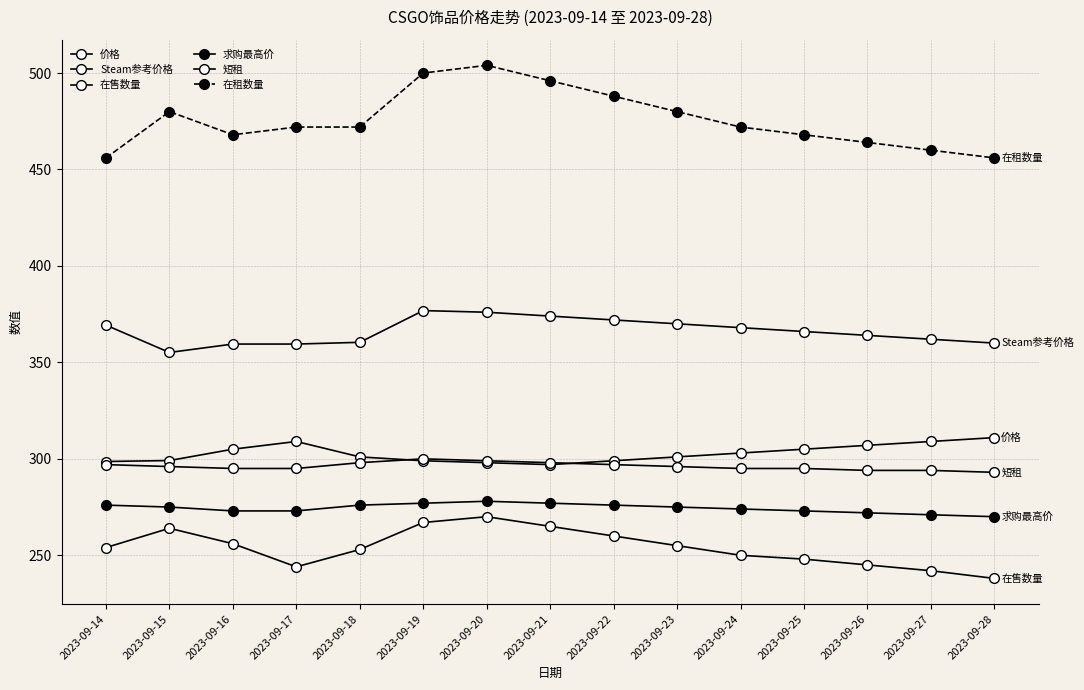

At which category does the chart reach its peak across all series?

2023-09-20